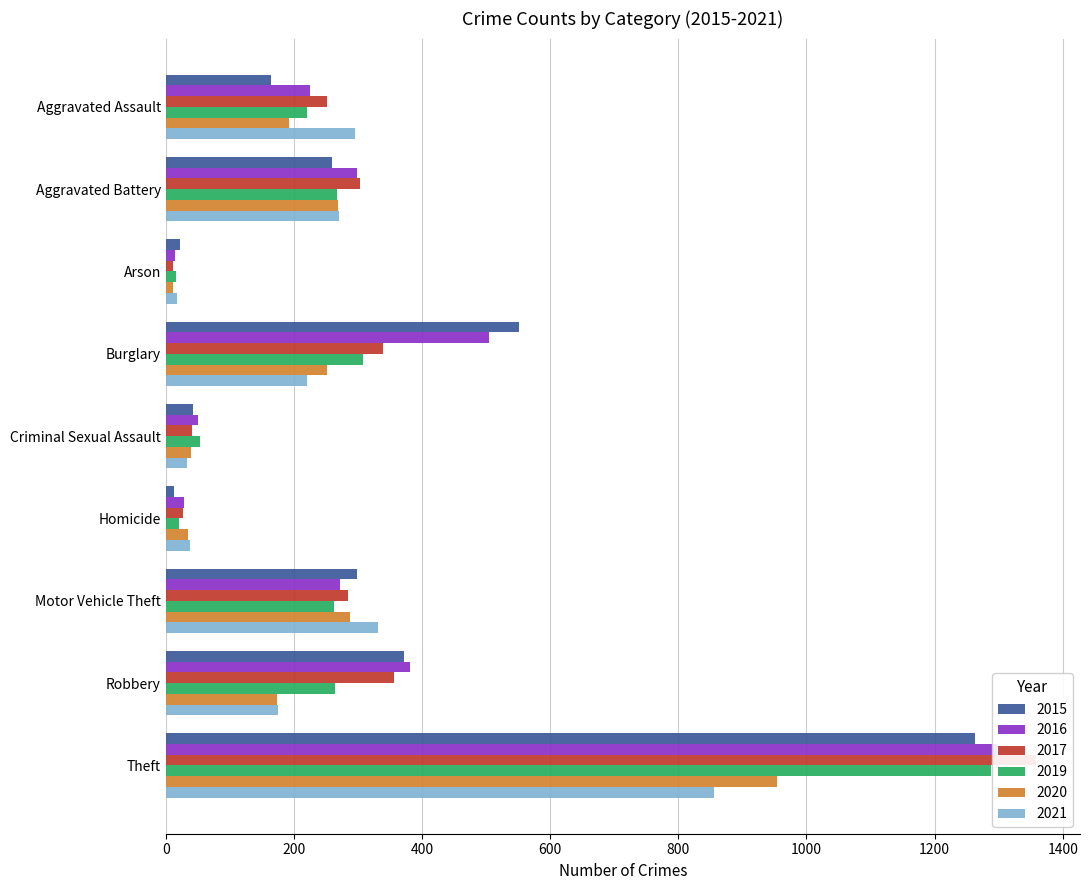

How many data points in 2015 are above 260?

4